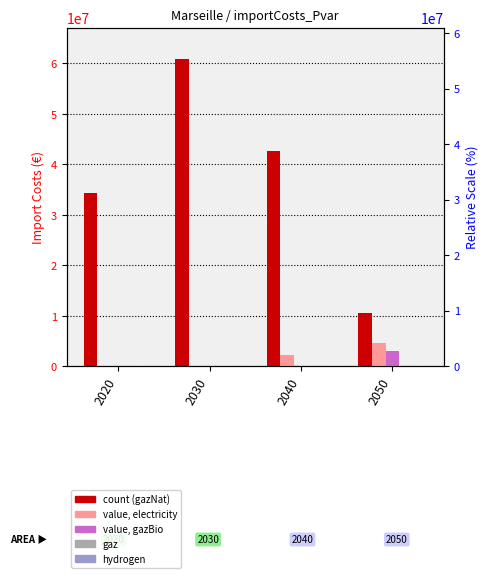

Is it true that gazNat equals 42717898.0 at 2040?

True